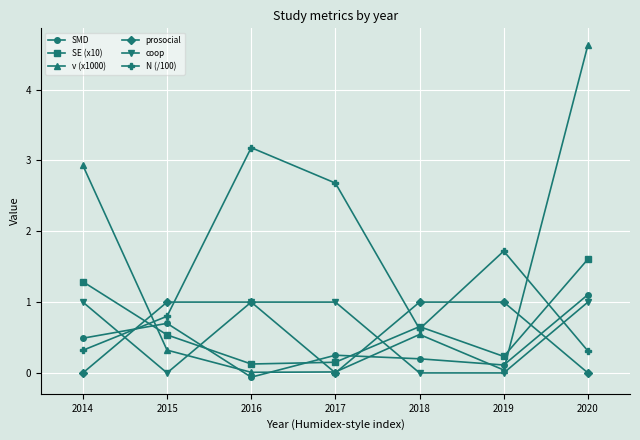

Which series has the largest total across all categories?

N (/100)